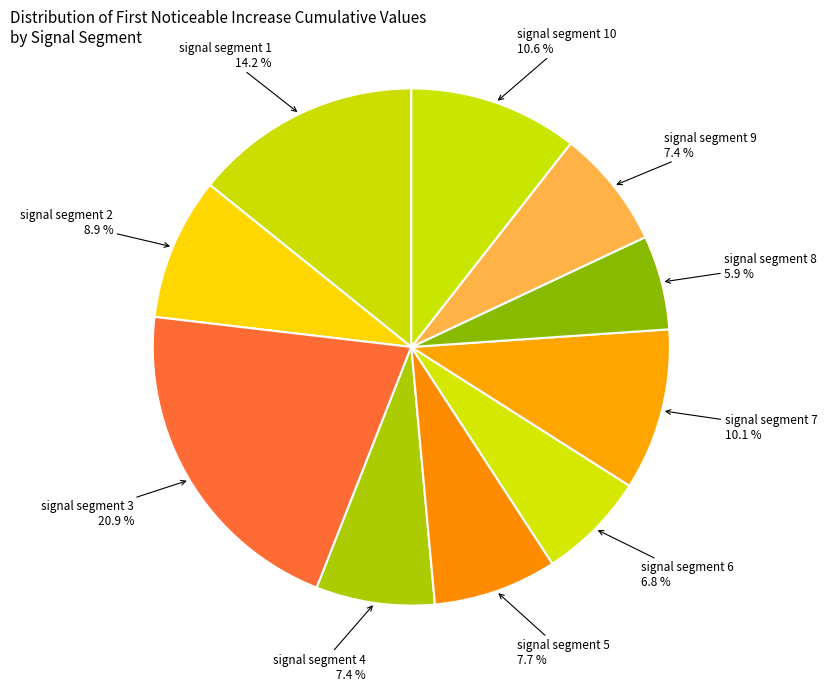

How many slices are in this pie chart?

10